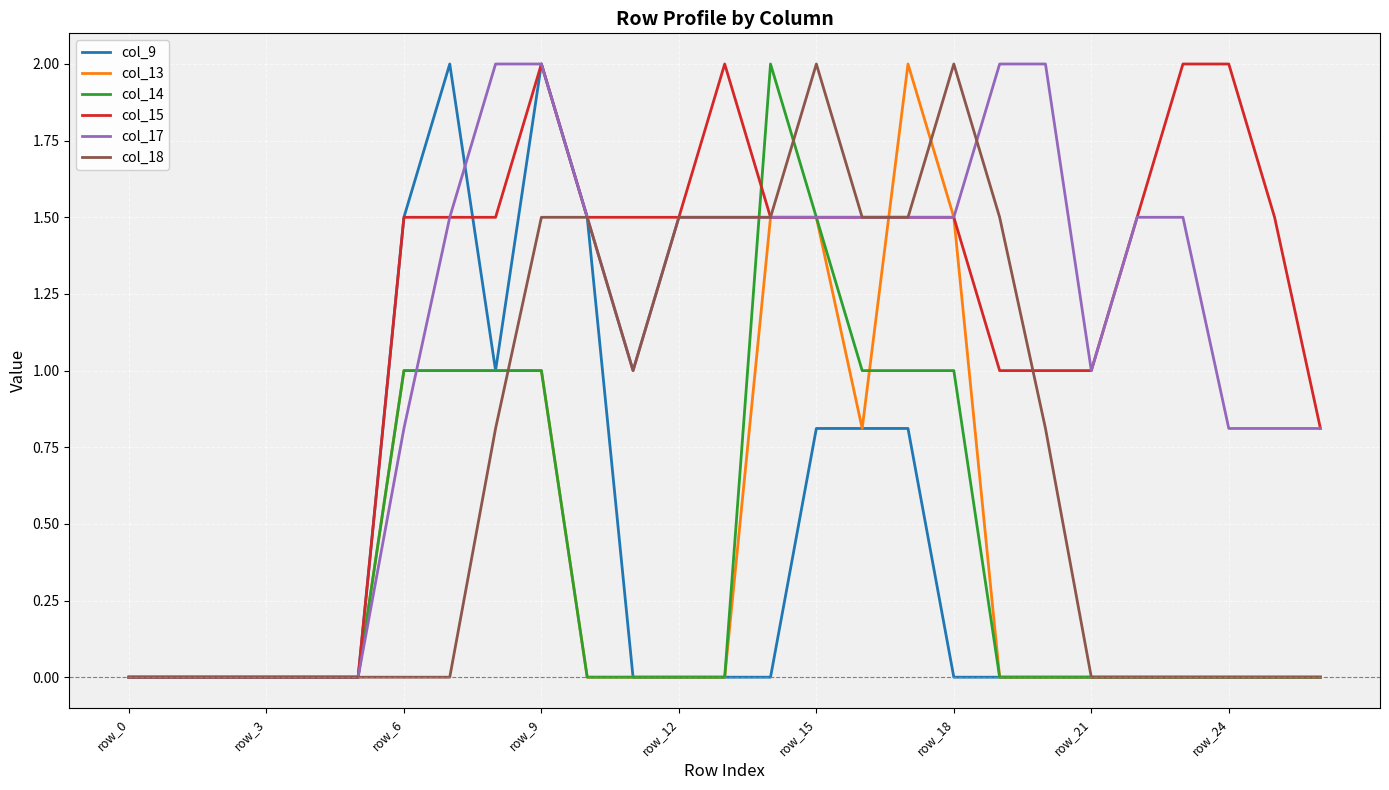

Which series has the largest total across all categories?

col_15